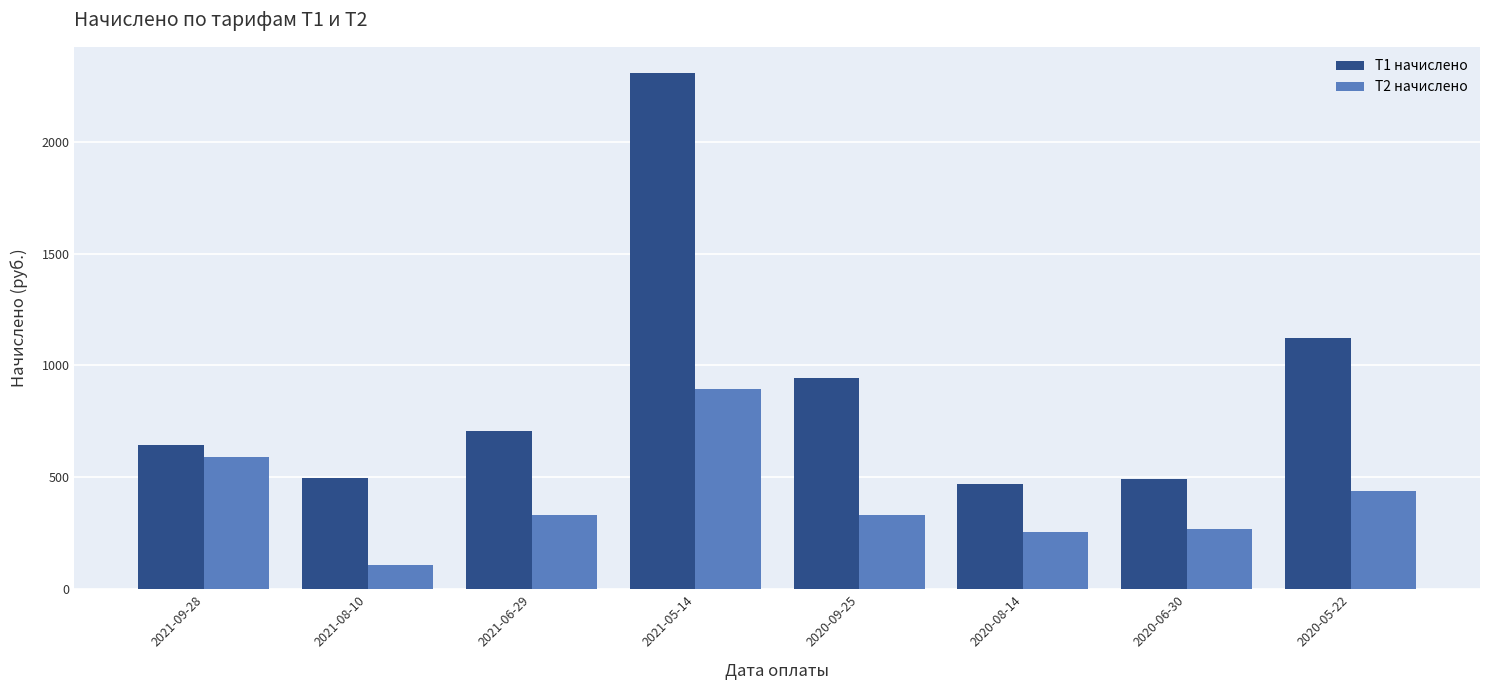

Between 2020-09-25 and 2020-08-14, which series saw the biggest shift?

T1 начислено